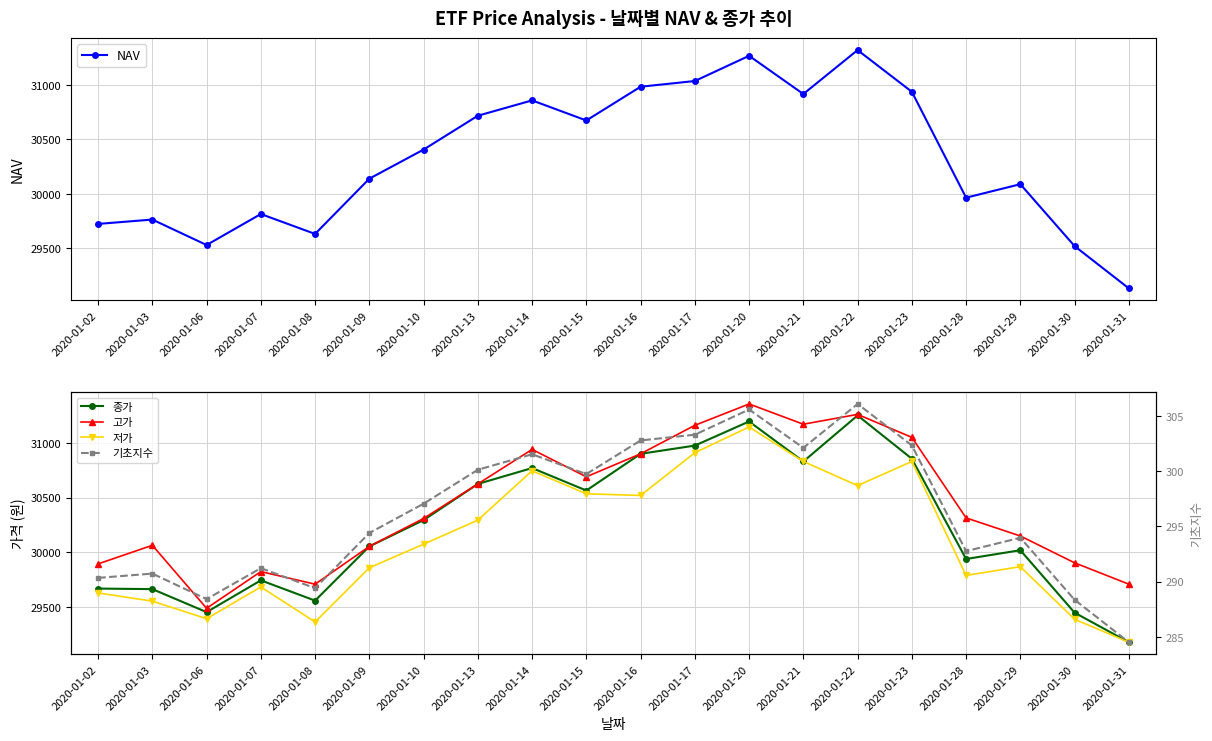

Does the chart have visible grid lines?

Yes